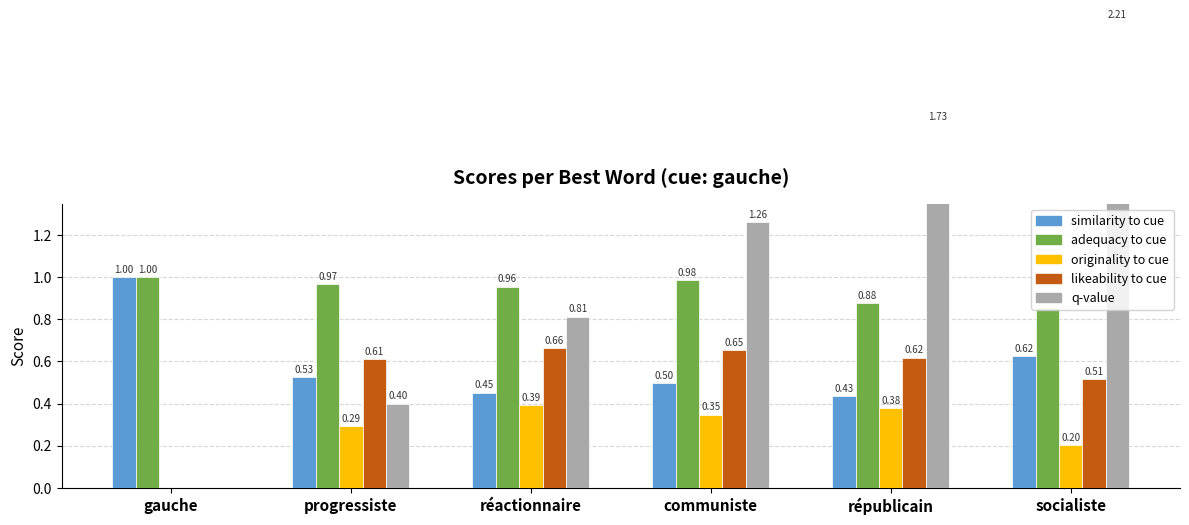

What is the label of the 6th bar from the left?

socialiste